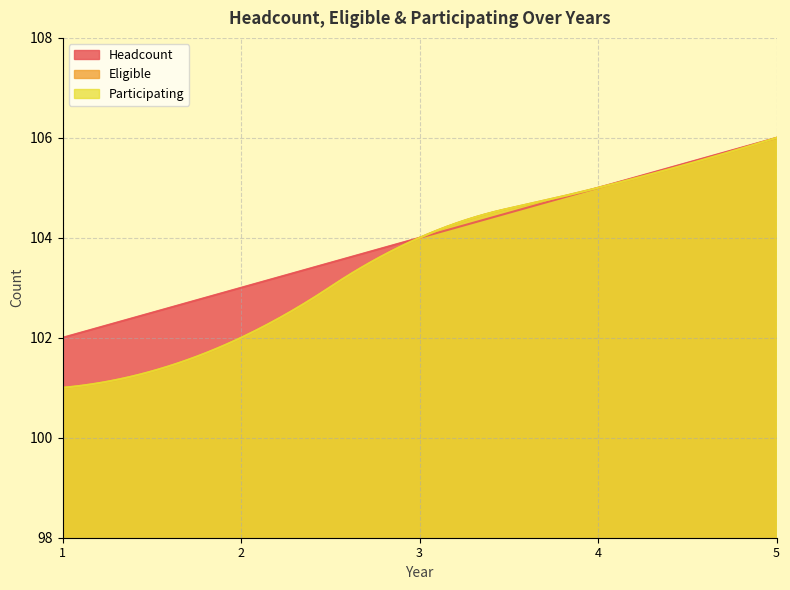

How many series are shown in this chart?

3